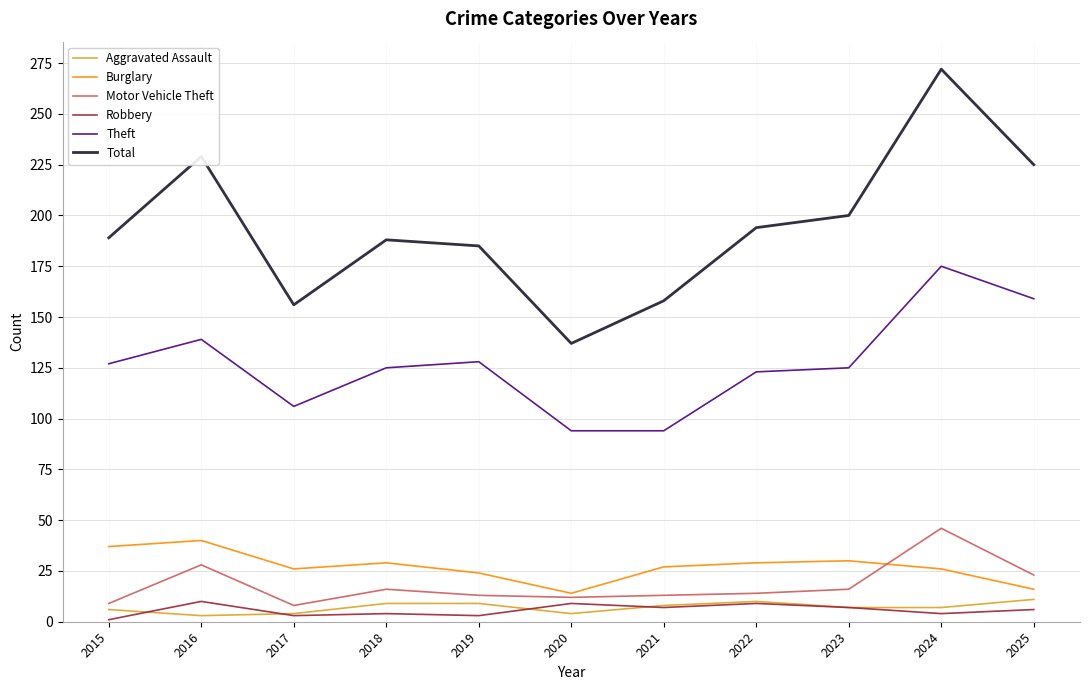

Between 2020 and 2023, which series saw the biggest shift?

Total